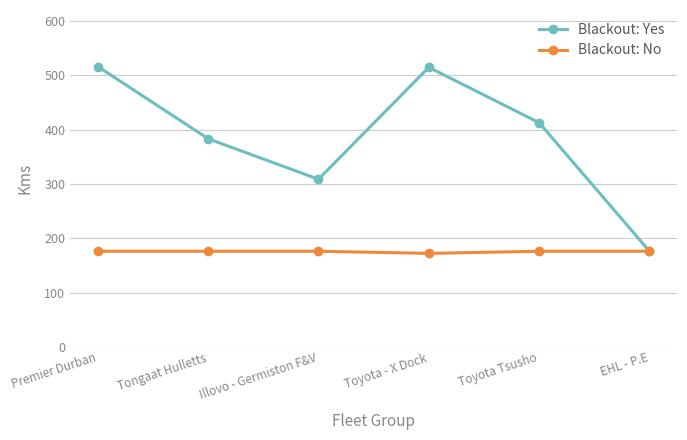

At Premier Durban, list the series in order from smallest to largest.

Blackout: No, Blackout: Yes